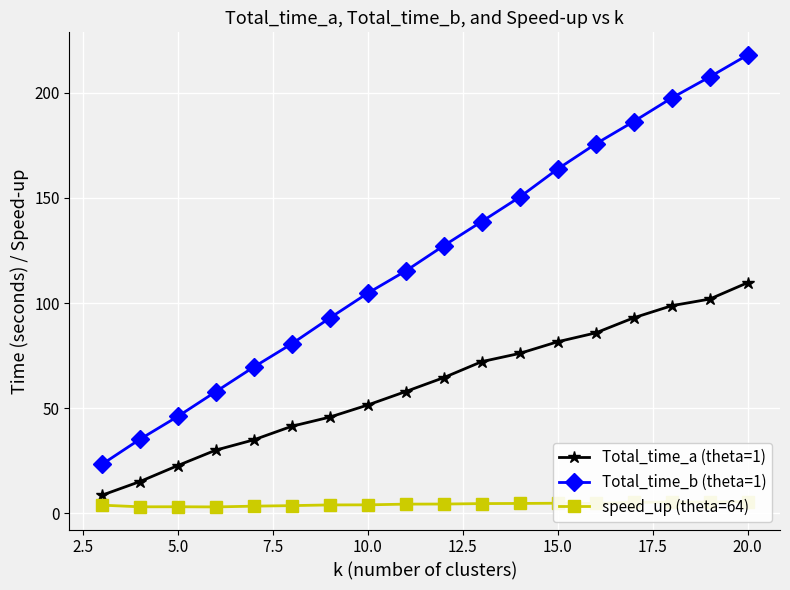

How many lines are shown in the chart?

3